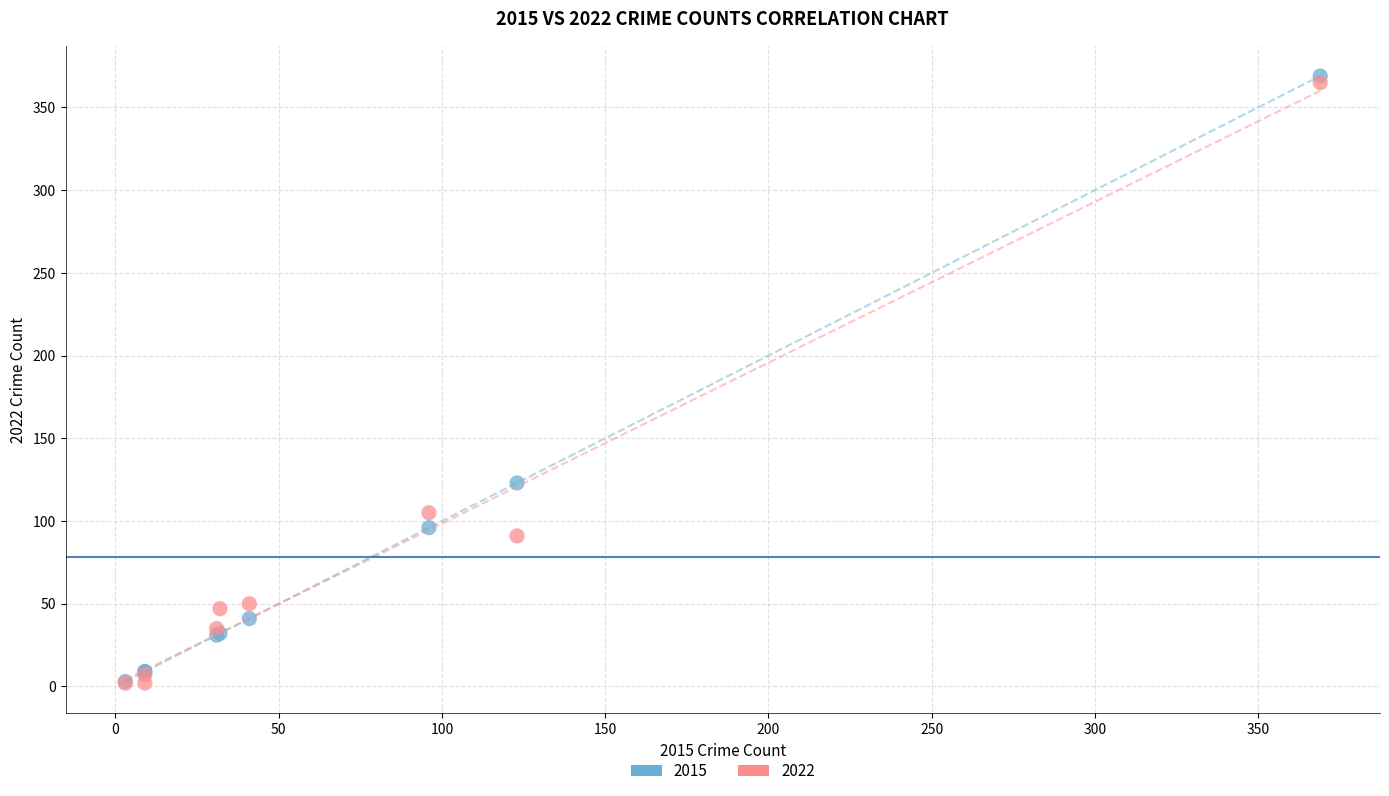

Across all series, what Y value is closest to 185?

123